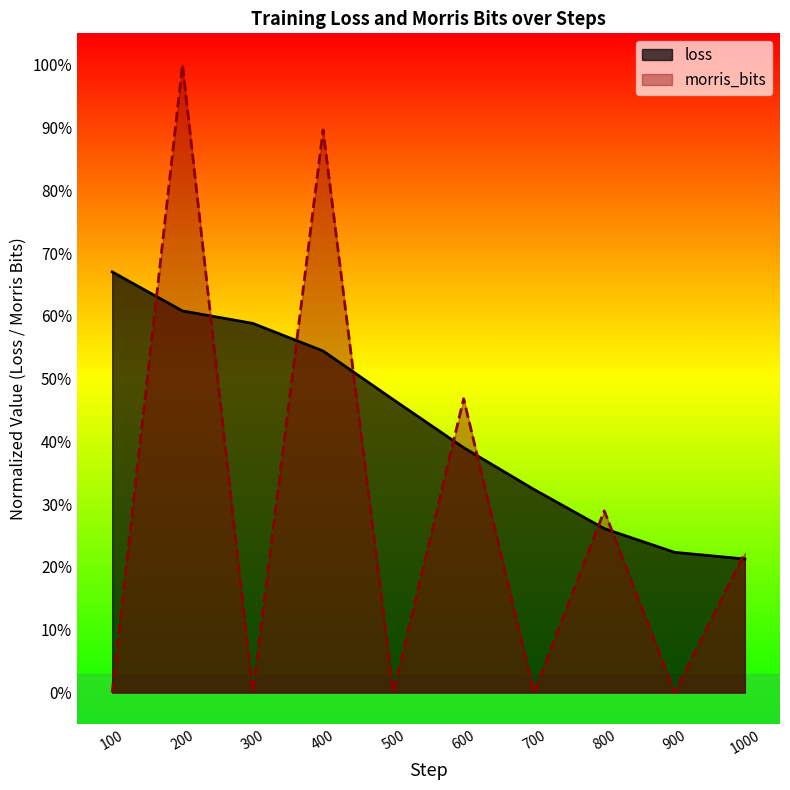

How many intersections are there between morris_bits and loss?

9